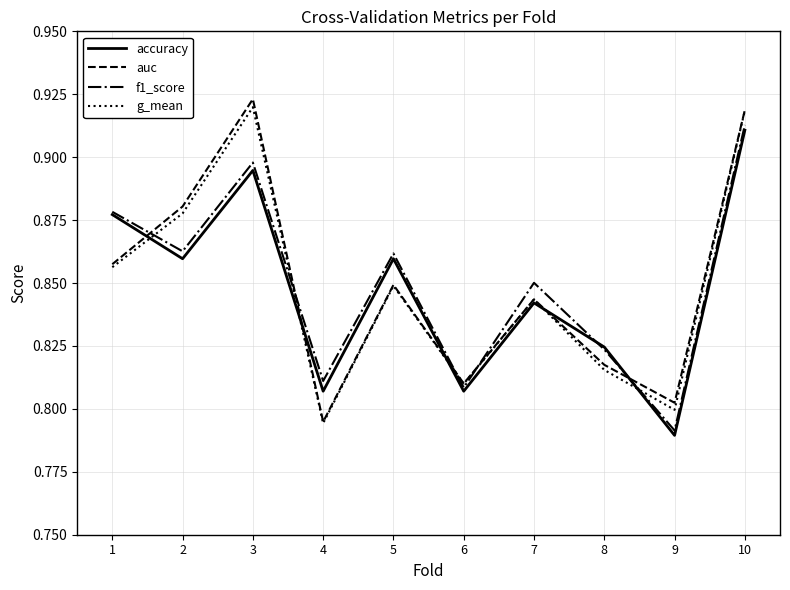

The value of f1_score at 5 is 0.5. True or false?

False